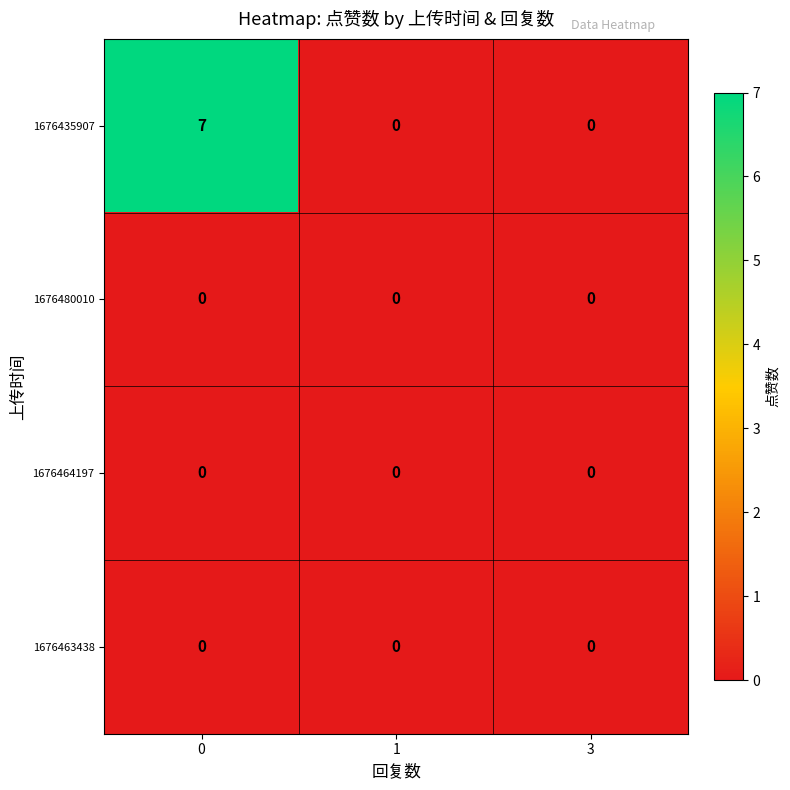

The 1676480010 series shows 0 at 1. True or false?

True